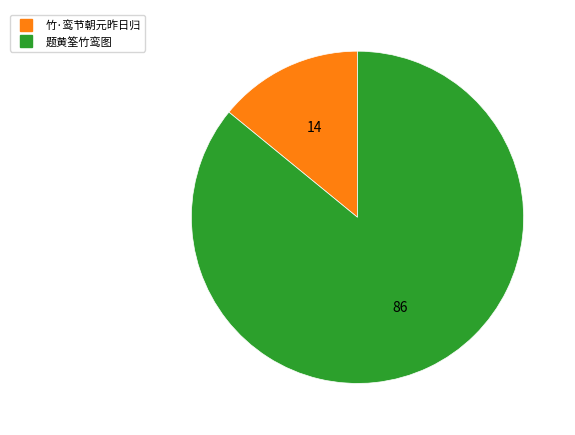

Rank the categories by value from highest to lowest.

题黄筌竹鸾图, 竹·鸾节朝元昨日归